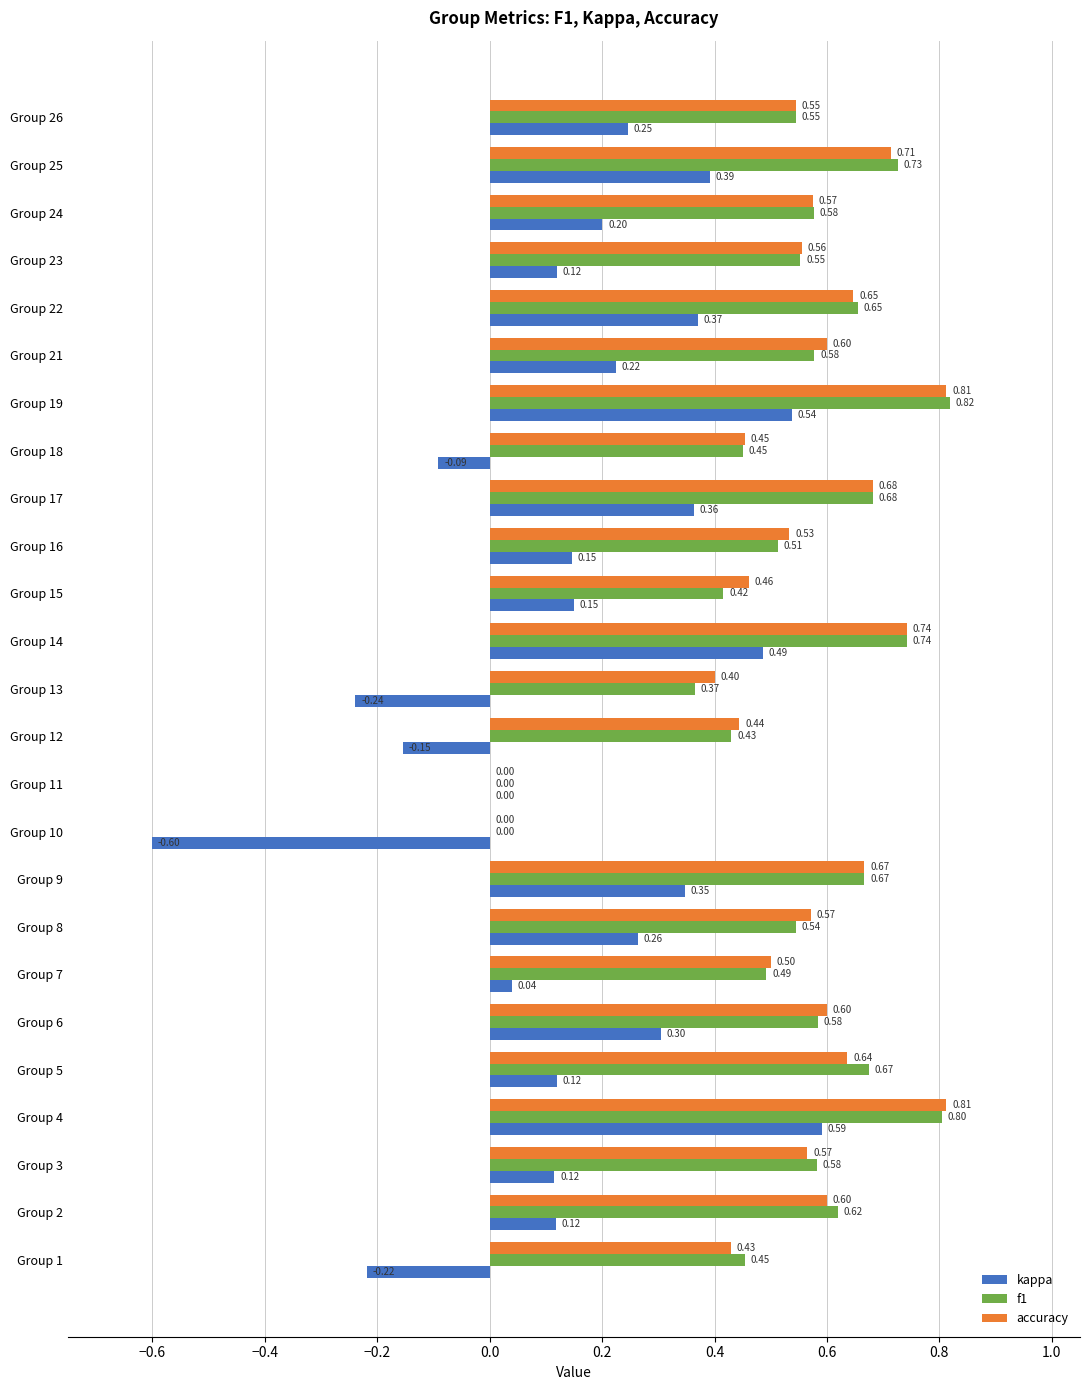

Between Group 7 and Group 9, which series saw the biggest shift?

kappa